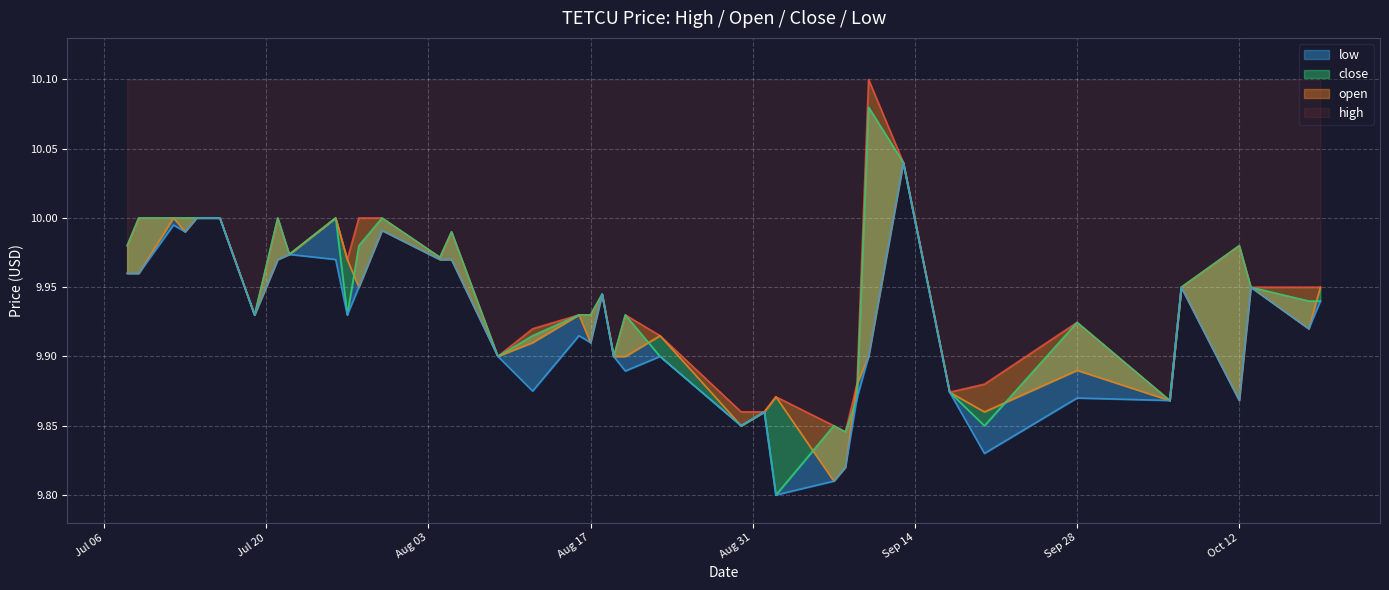

True or false: high and low intersect in this chart.

False